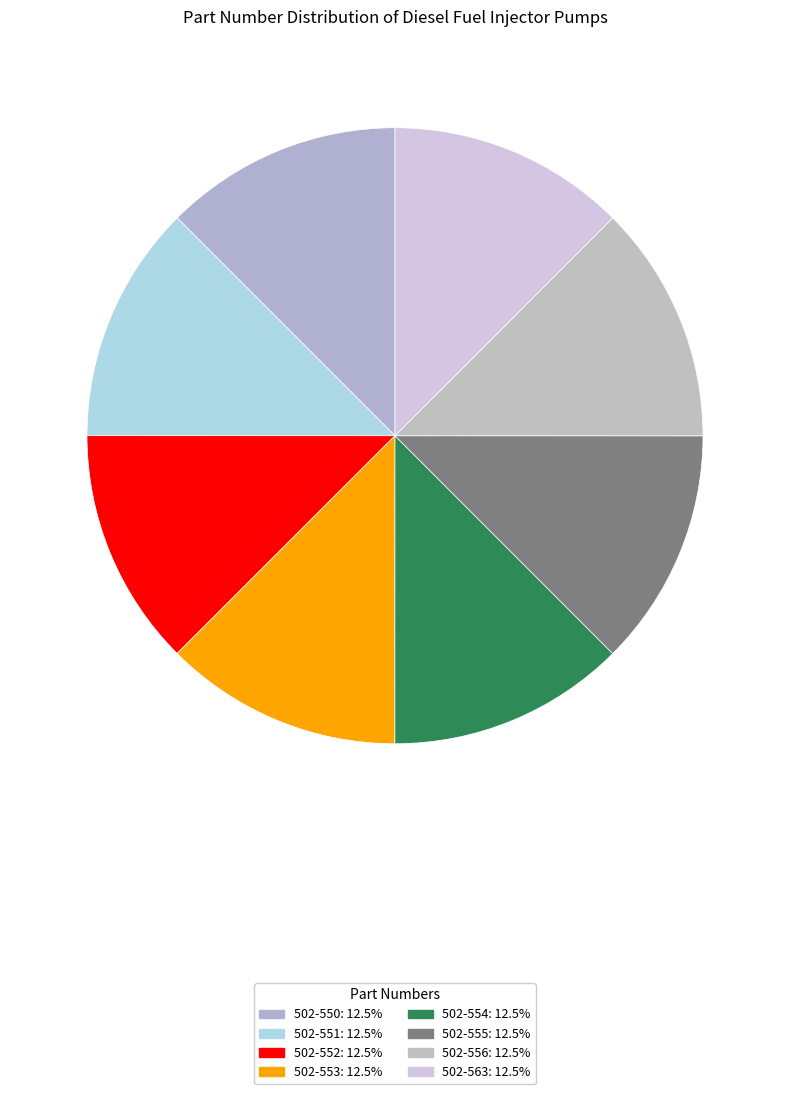

Is it true that 502-555 is 5% of the pie?

False